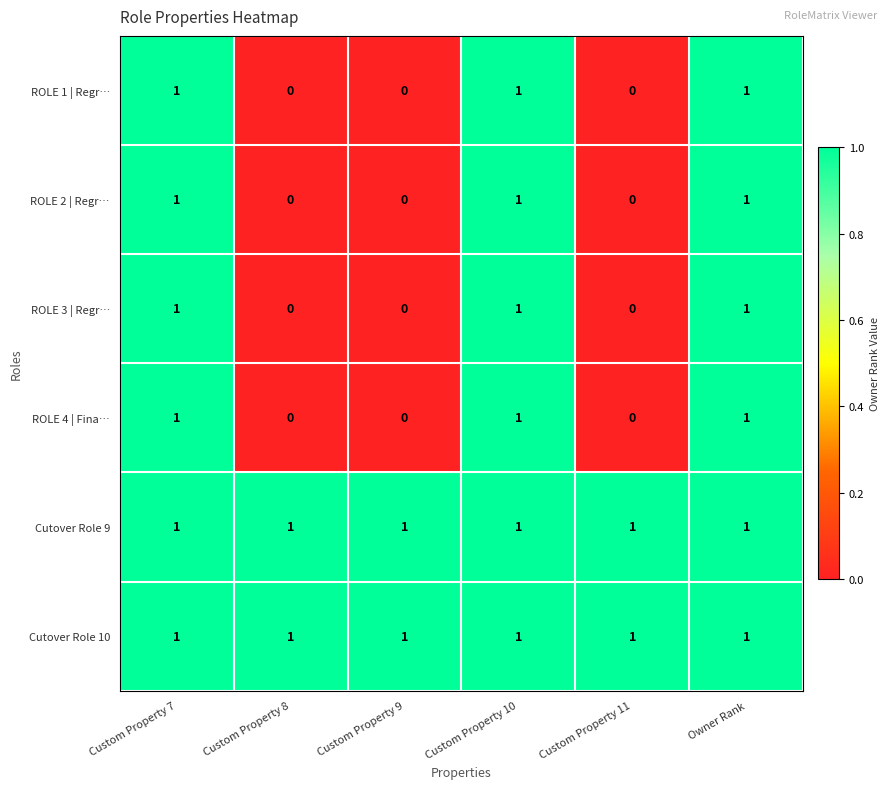

What is the sum of all Cutover Role 10 values?

6